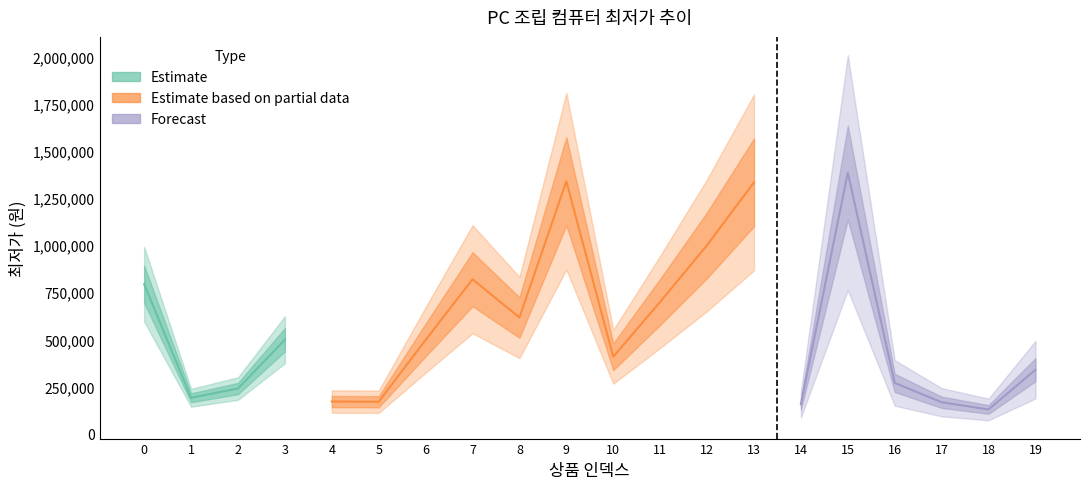

Reading left to right, list all the values displayed in this chart.

793000	190000	239000	498000	170000	169000	497000	819000	616000	1339000	408000	699000	999900	1333000	155820	1385000	269000	166250	128000	339000